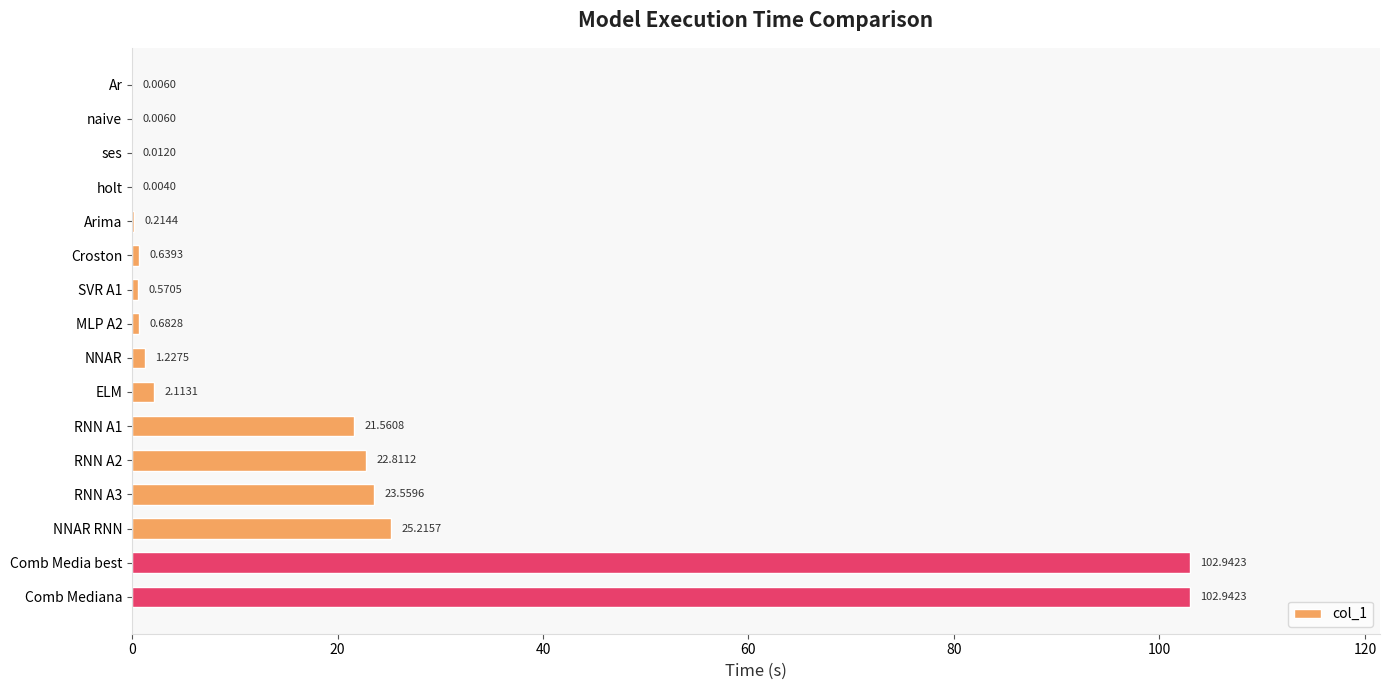

What is the sum of all values?

304.5